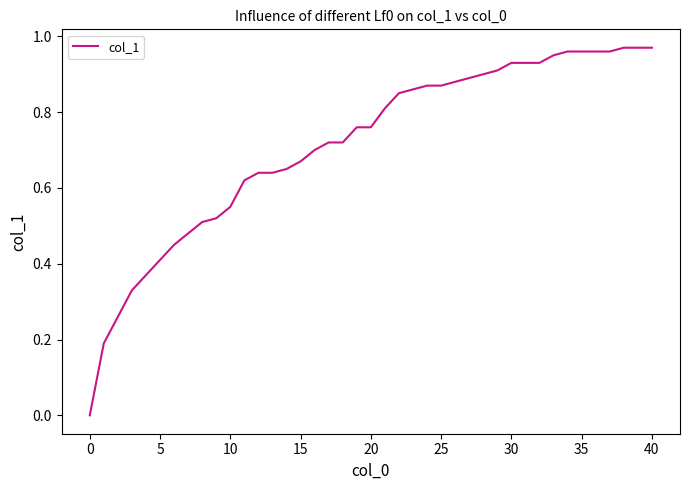

Reading left to right, what are all the values shown in this chart?

0.0	0.2	0.3	0.3	0.4	0.4	0.5	0.5	0.5	0.5	0.6	0.6	0.6	0.6	0.7	0.7	0.7	0.7	0.7	0.8	0.8	0.8	0.8	0.9	0.9	0.9	0.9	0.9	0.9	0.9	0.9	0.9	0.9	0.9	1.0	1.0	1.0	1.0	1.0	1.0